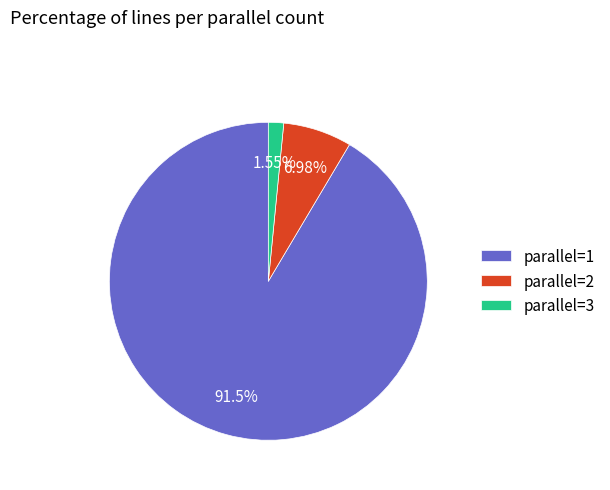

Count the number of slices in the pie.

3